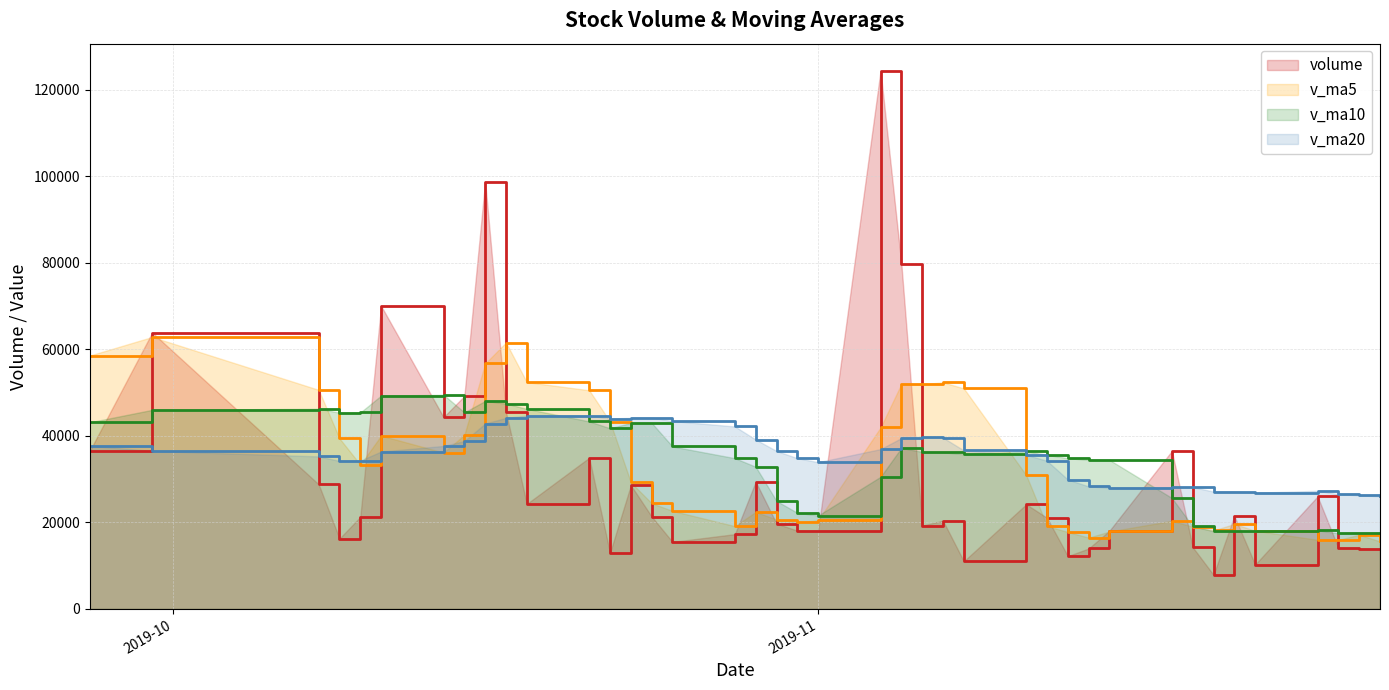

Which series has the widest spread of values?

volume